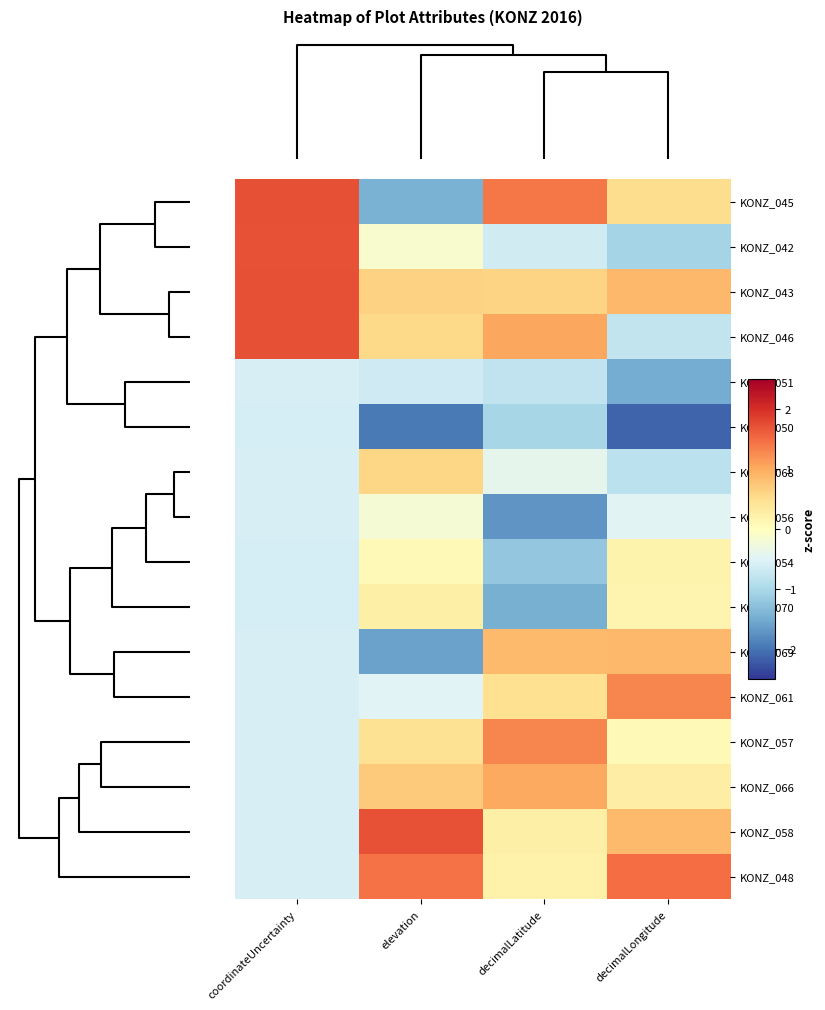

Count the number of categories in the chart.

4